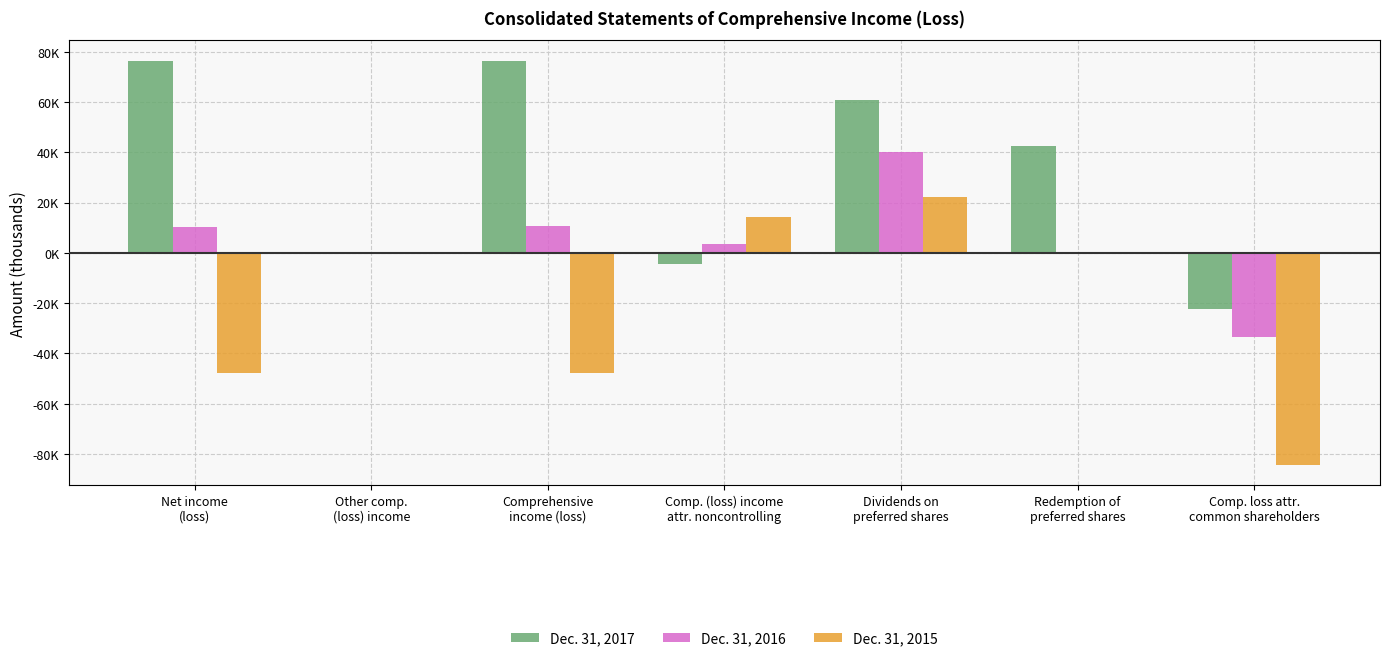

What are all the series names shown in the legend?

Dec. 31, 2017, Dec. 31, 2016, Dec. 31, 2015